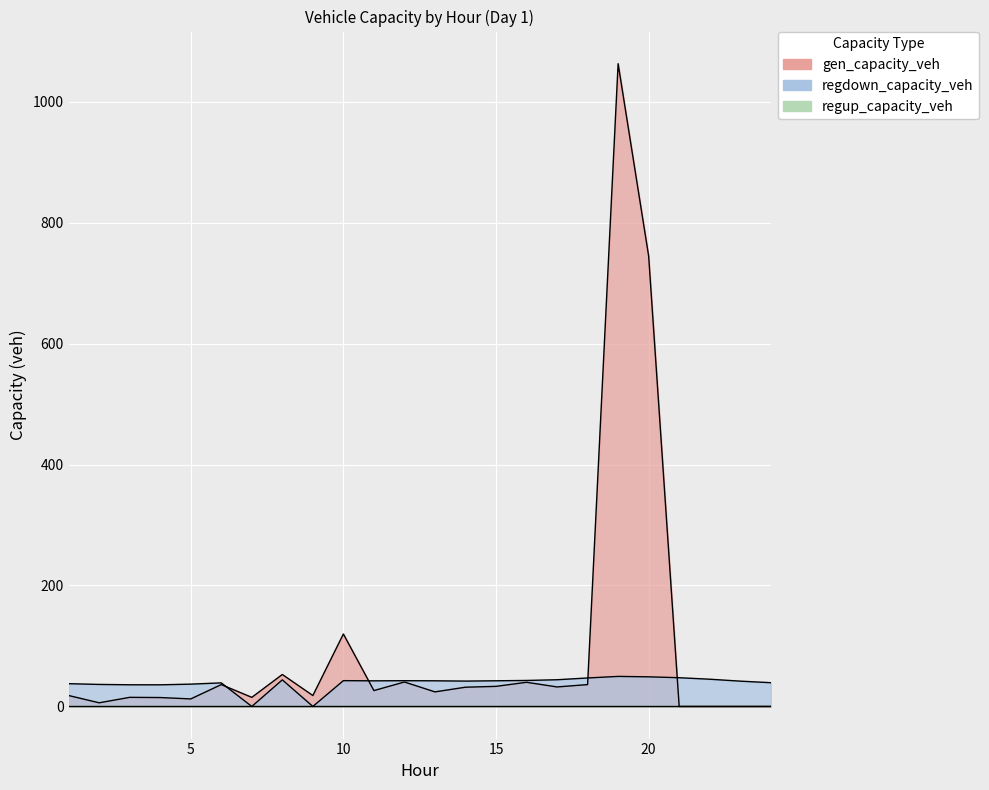

What is the difference between the maximum and minimum values in the gen_capacity_veh series?

1062.7